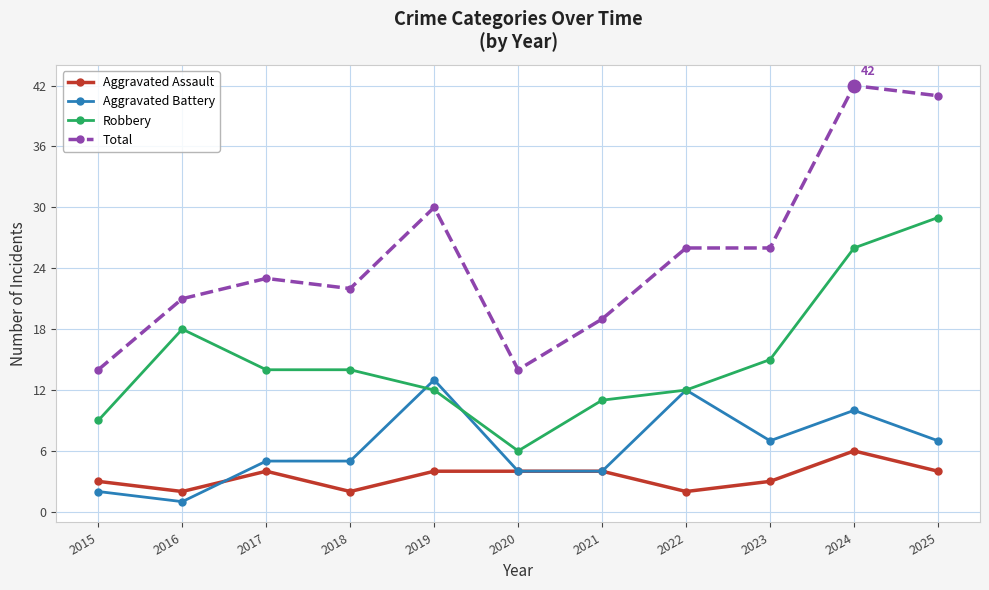

How many data points in Total are less than 23?

5